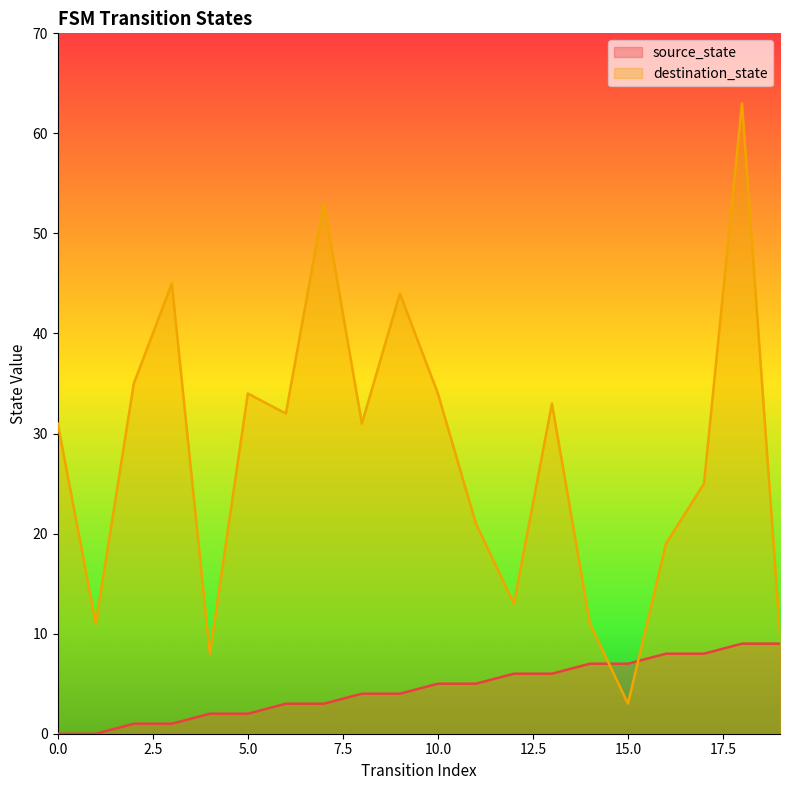

True or false: source_state has a value of 1 at 3.

False